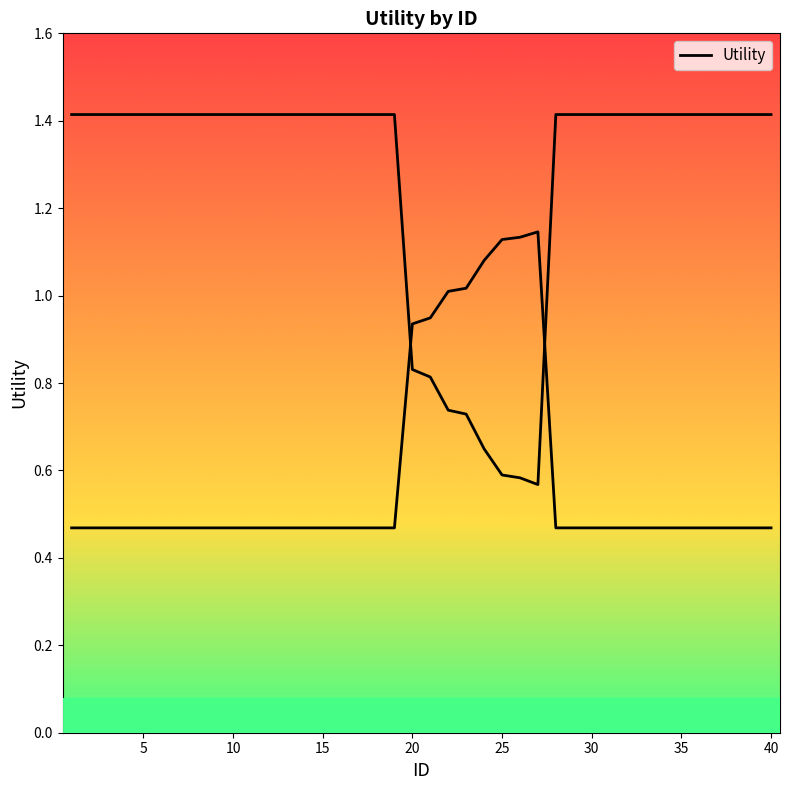

Does the chart display data point markers on the line(s)?

No